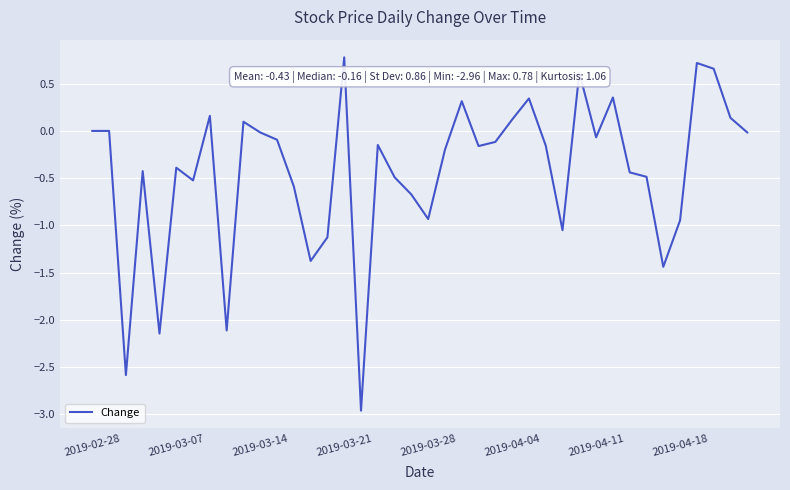

True or false: there are more than 2 points higher than both neighbors.

True